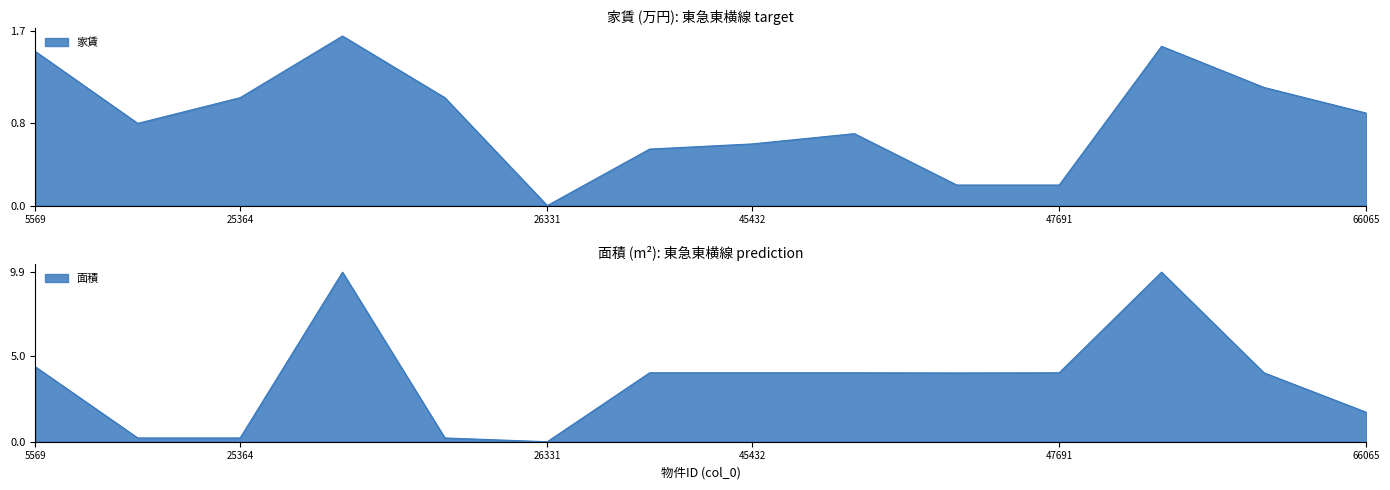

How many lines are shown in the chart?

2